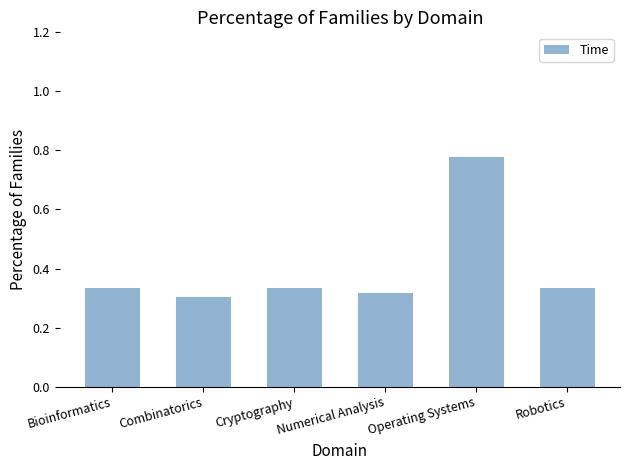

What is the difference between the values at Operating Systems and Robotics?

0.4